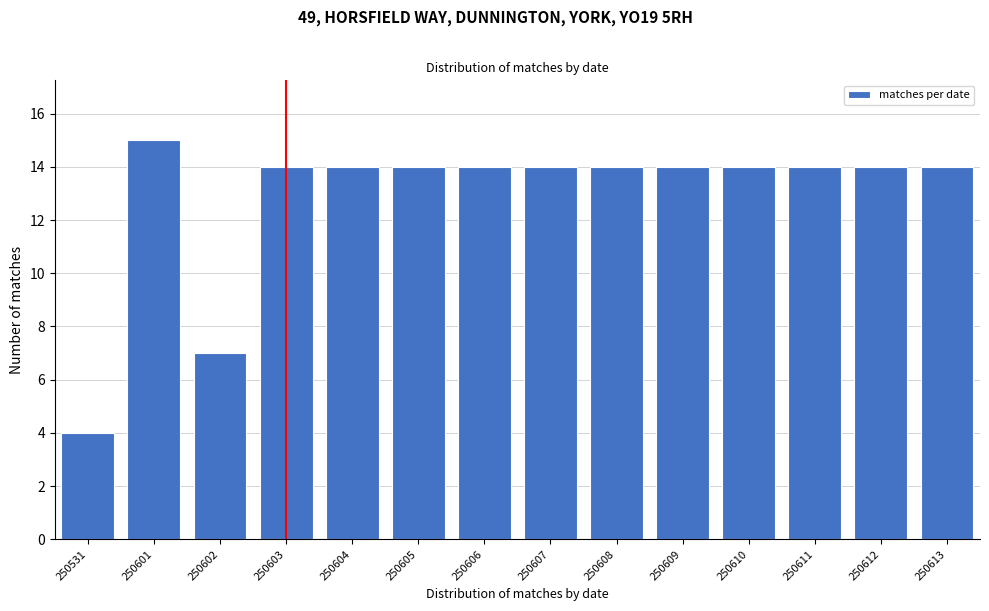

Reading left to right, what are all the values shown in this chart?

250531=4	250601=15	250602=7	250603=14	250604=14	250605=14	250606=14	250607=14	250608=14	250609=14	250610=14	250611=14	250612=14	250613=14